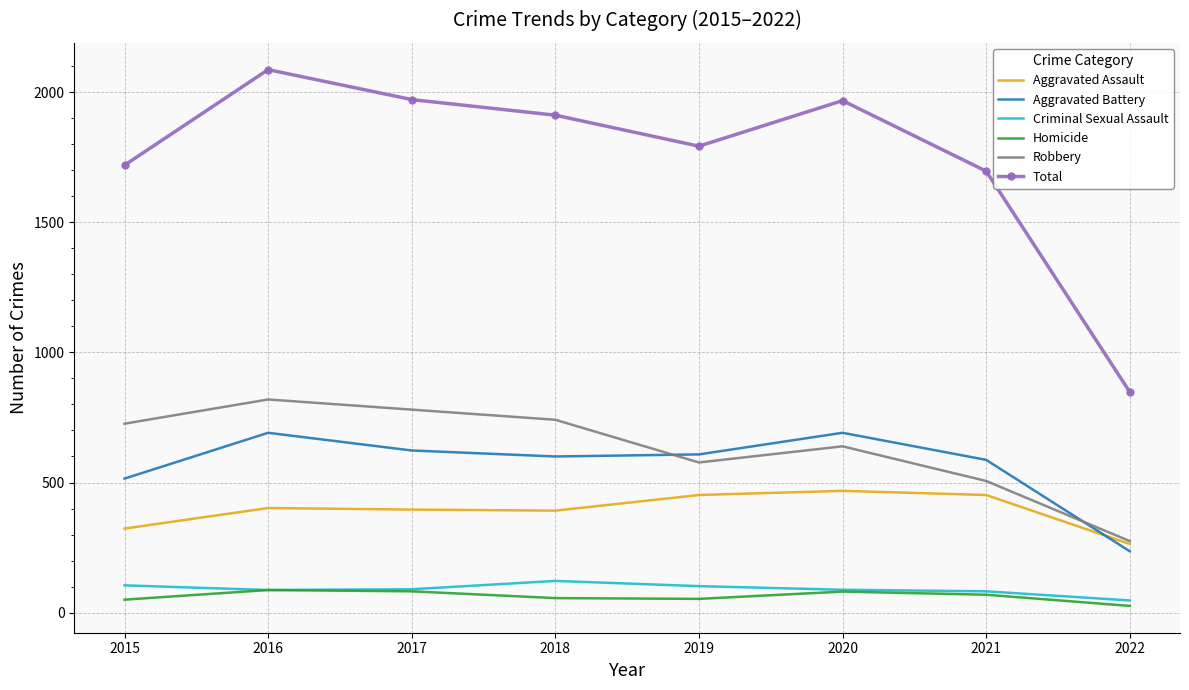

What is the difference between the Total values at 2015 and 2020?

248